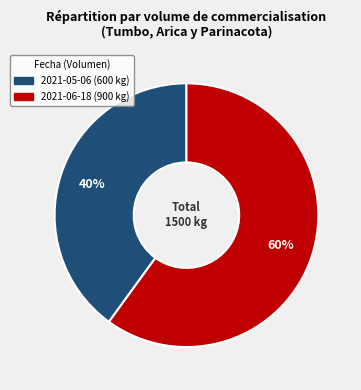

Rank the categories by value from lowest to highest.

2021-05-06 (600 kg), 2021-06-18 (900 kg)